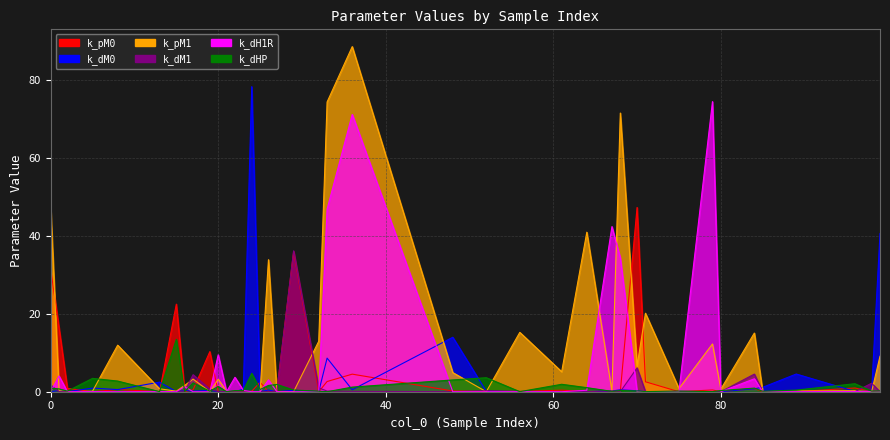

Which series has the widest spread of values?

k_pM1